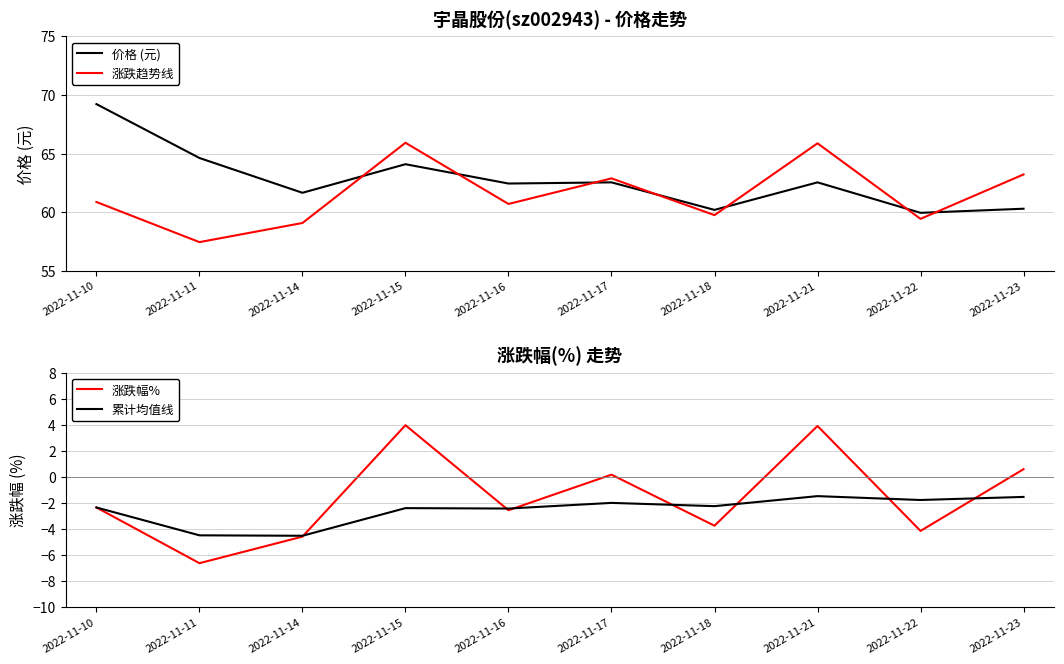

True or false: 涨跌趋势线 and 涨跌幅% cross at least once.

False